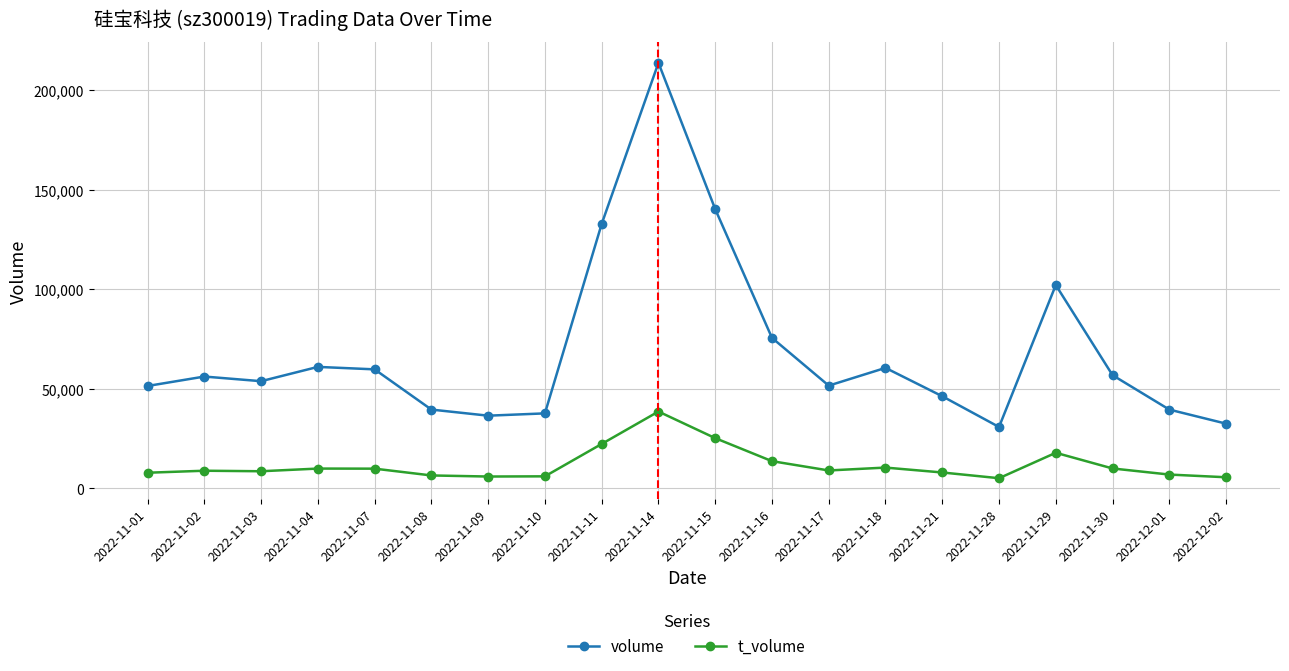

True or false: volume has more than 0 points higher than both neighbors.

True